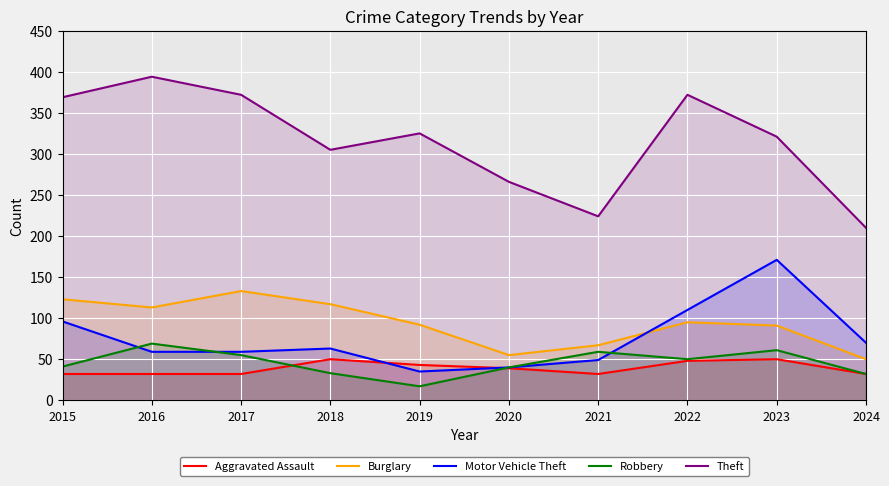

Which series has the widest spread of values?

Theft